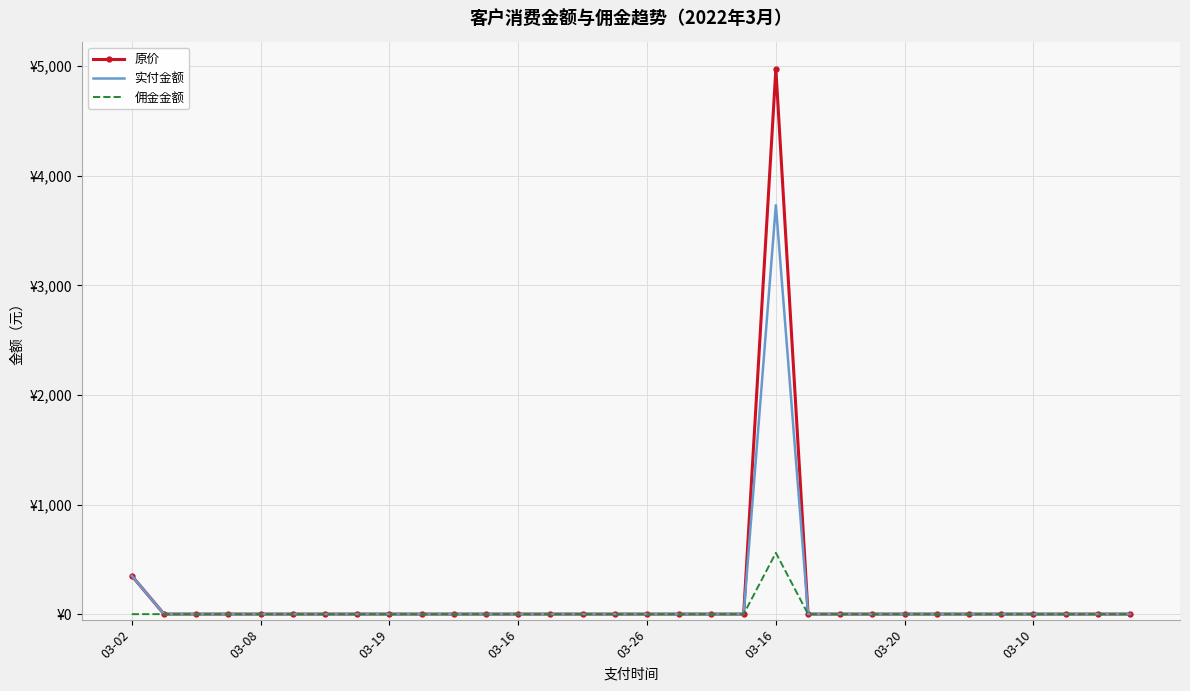

Rank the series by their average value, from lowest to highest.

佣金金额, 实付金额, 原价